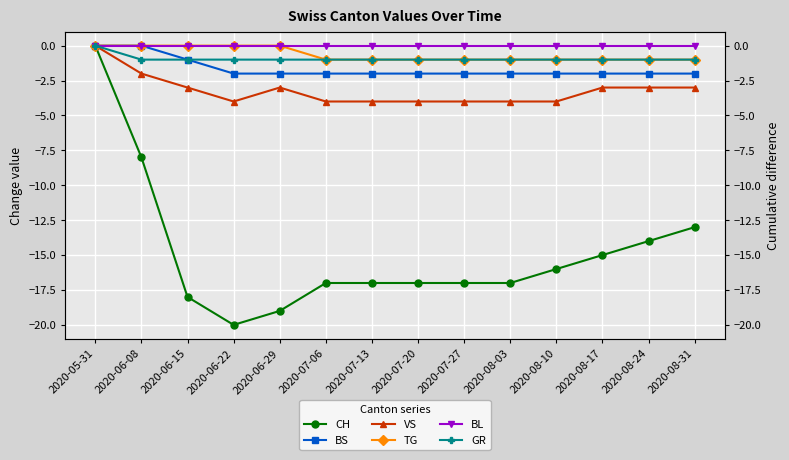

What is the label of the 7th point from the right?

2020-07-20